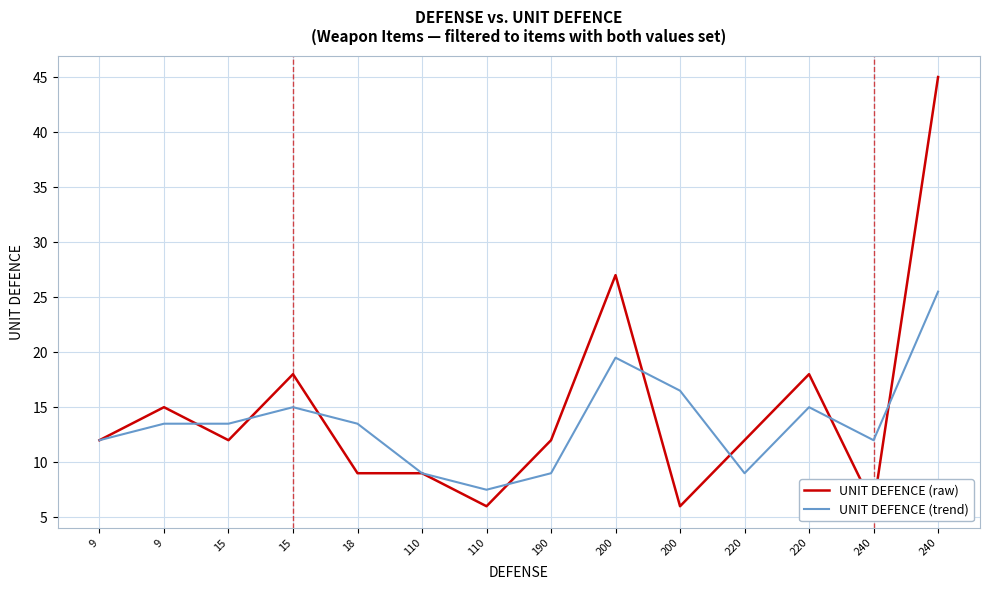

At which label does UNIT DEFENCE (trend) reach its peak?

240